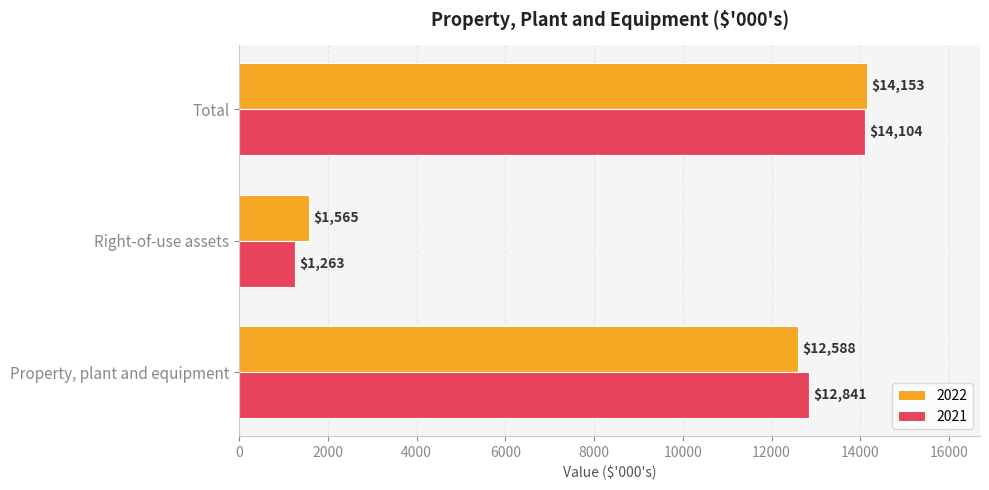

What is the total value across all series at Property, plant and equipment?

25429